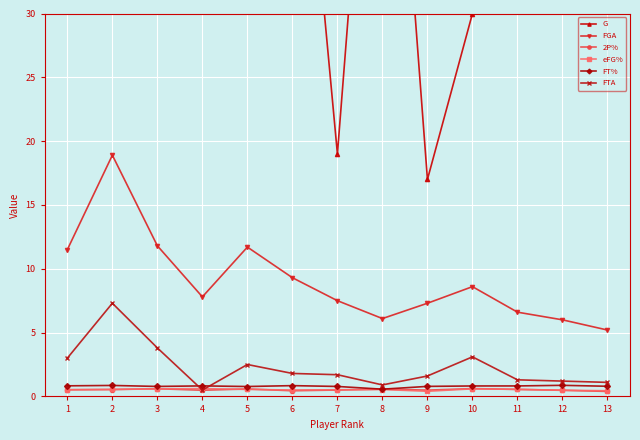

At 13, list the series in order from largest to smallest.

G, FGA, FTA, FT%, eFG%, 2P%